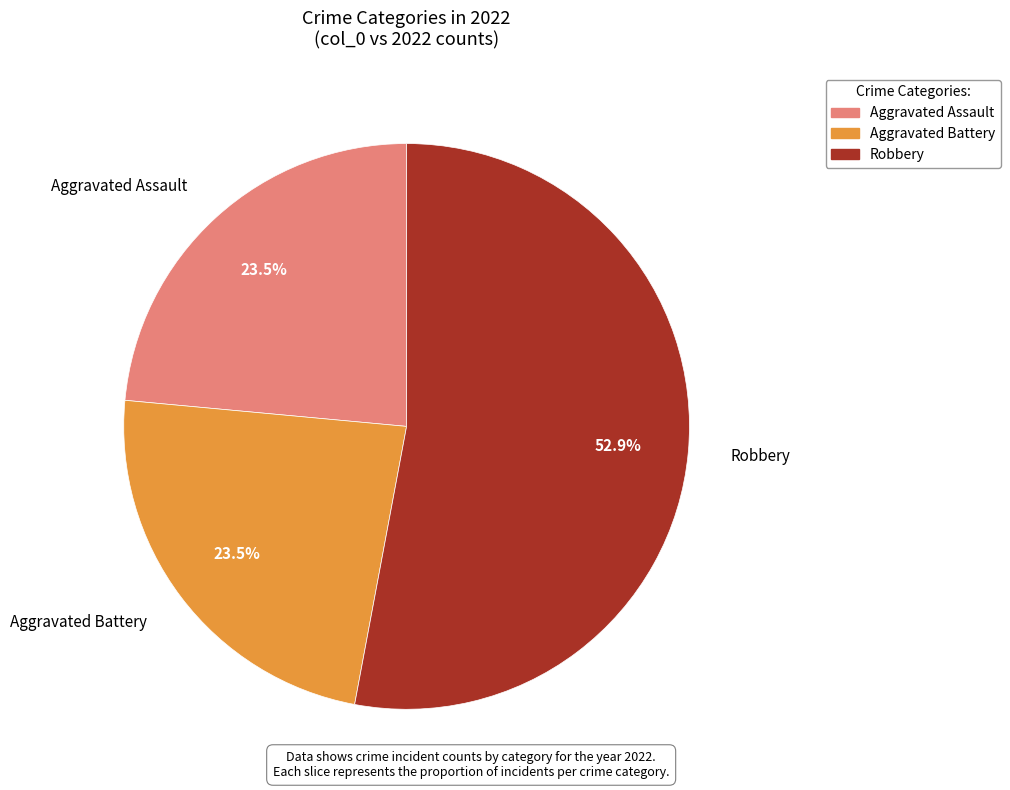

Is the sum of Aggravated Assault and Aggravated Battery greater than half?

No